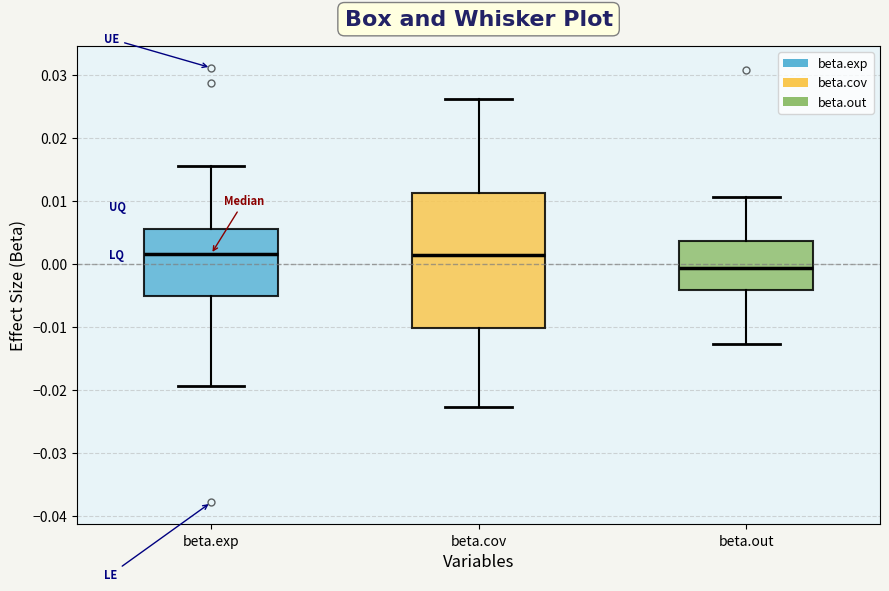

Comparing the boxes themselves (not the whiskers), which one is the tallest?

beta.cov